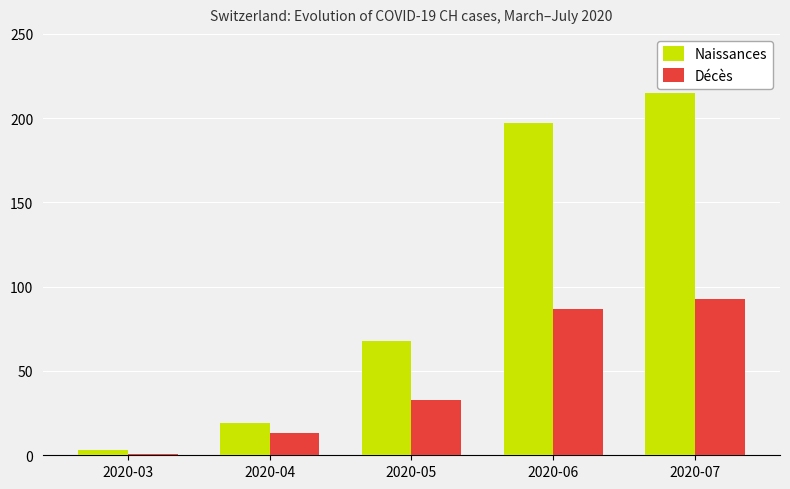

The Décès series shows 39 at 2020-06. True or false?

False